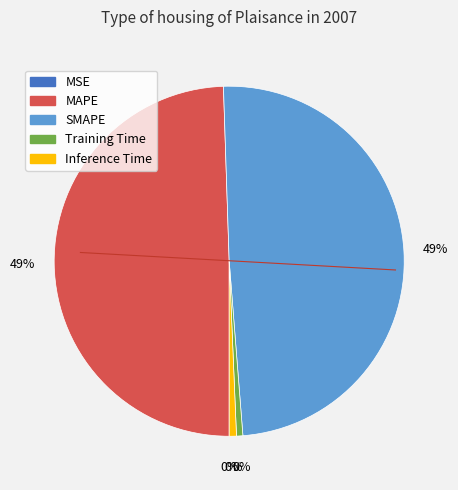

Which has a higher value, SMAPE or MAPE?

MAPE